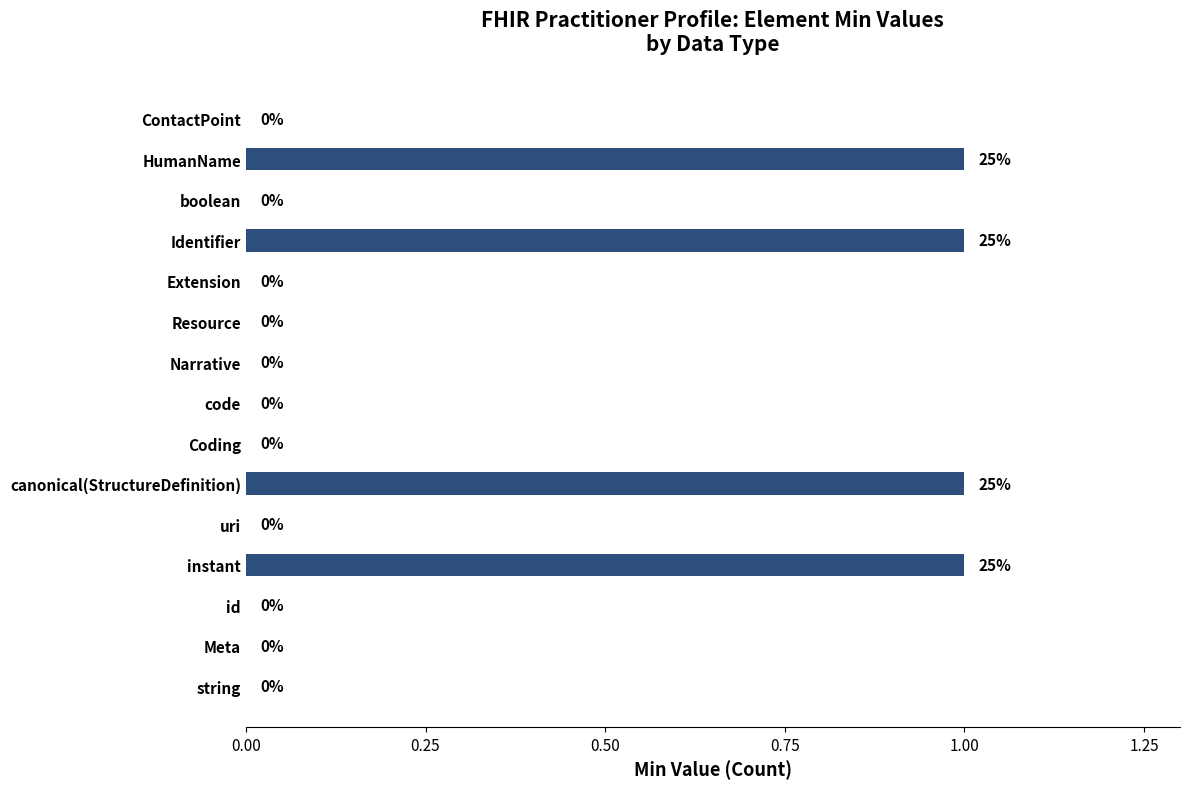

How many distinct data groups are displayed?

1